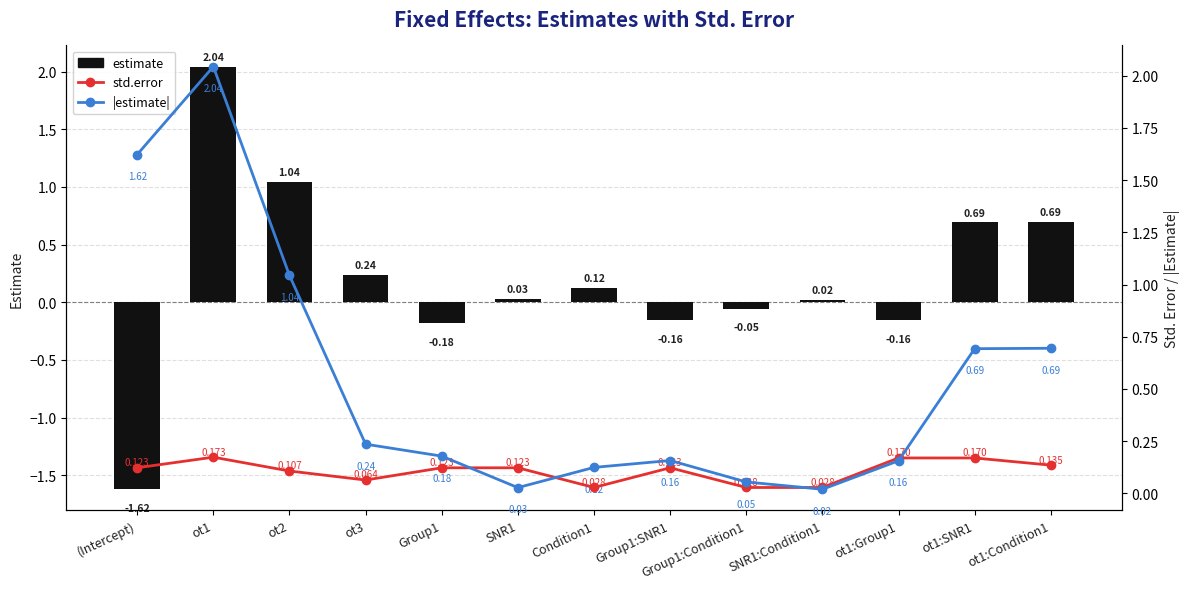

Which label corresponds to the smallest value in the chart?

(Intercept)